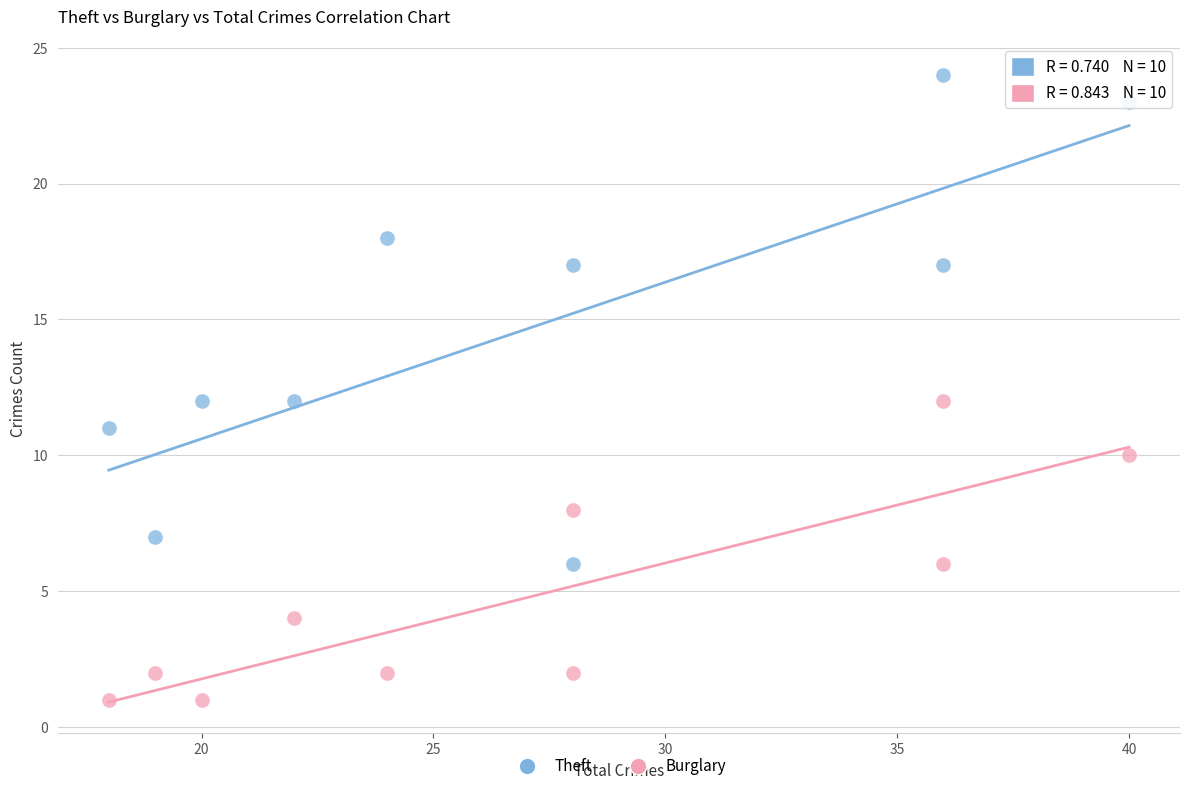

Across all data points, what is the range of Y values (max minus min)?

23